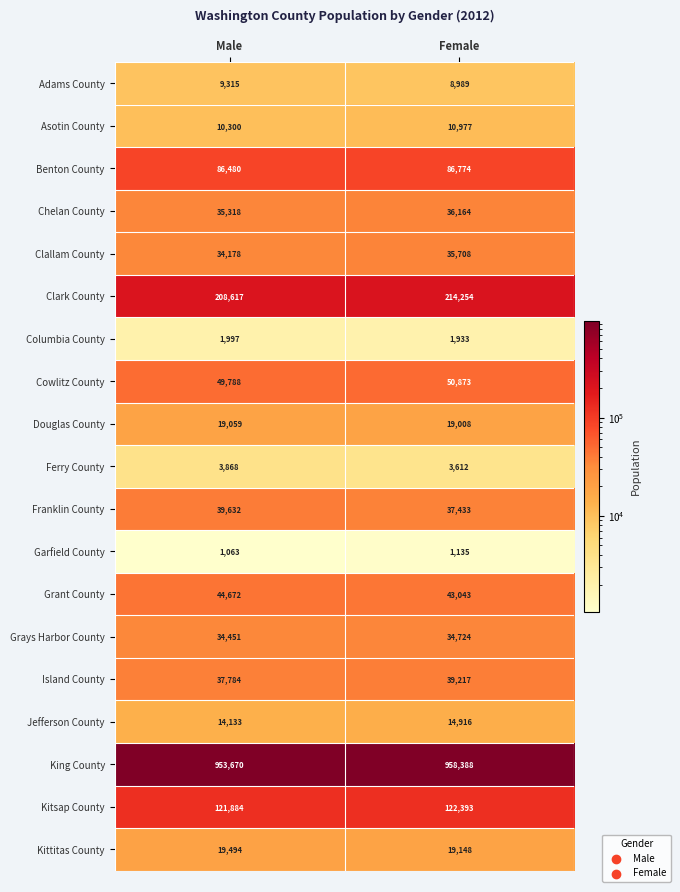

What is the average value of the Clark County series?

211436